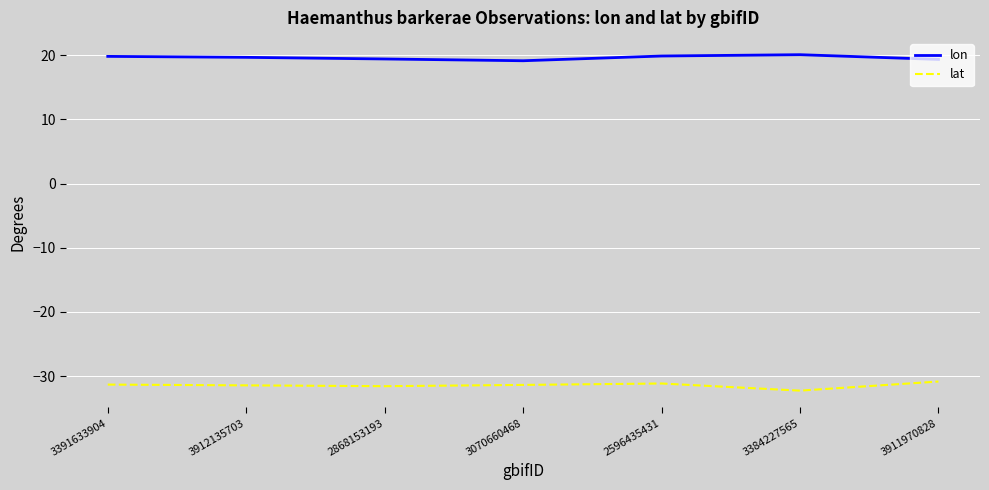

What position from the right is 3912135703?

6